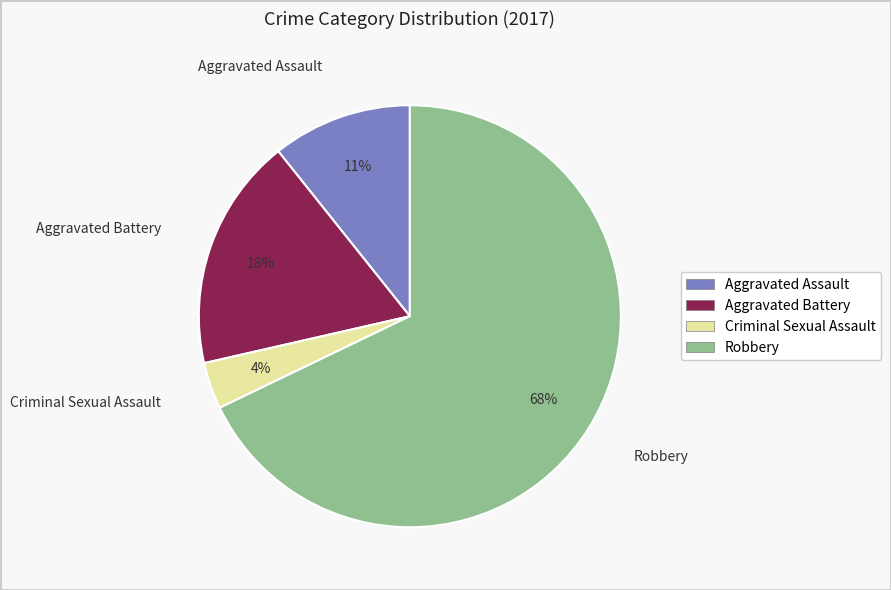

Is the sum of Criminal Sexual Assault and Robbery greater than half?

Yes